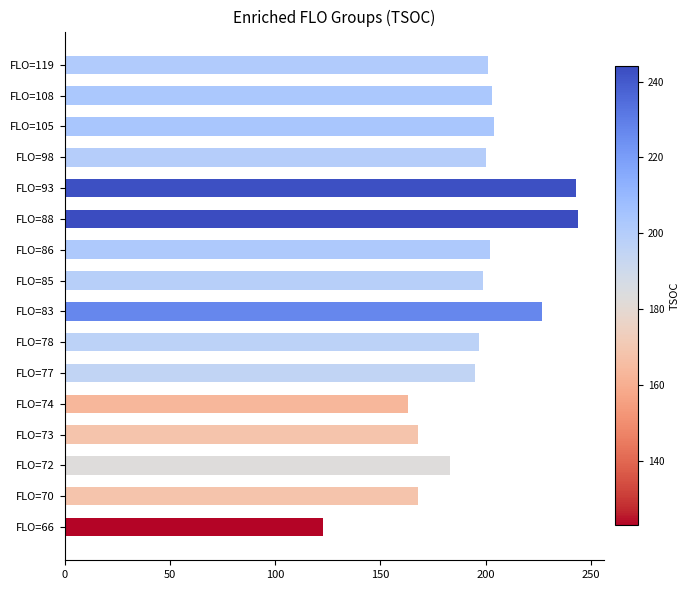

What is the change in value from FLO=73 to FLO=105?

+36